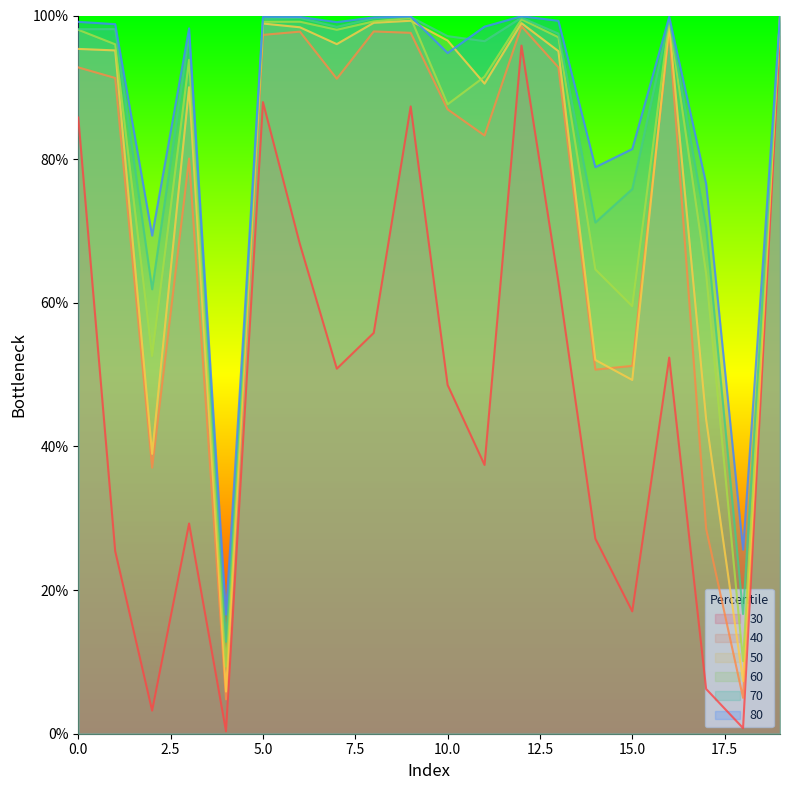

Count the number of categories in the chart.

20